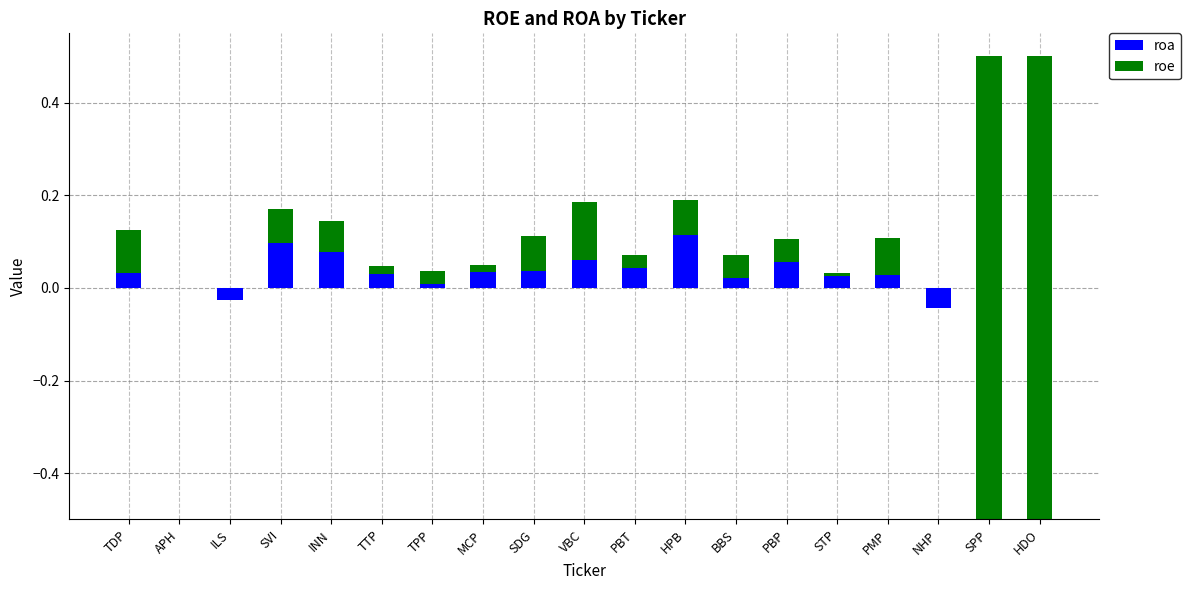

How many values in the roa series exceed 0?

14